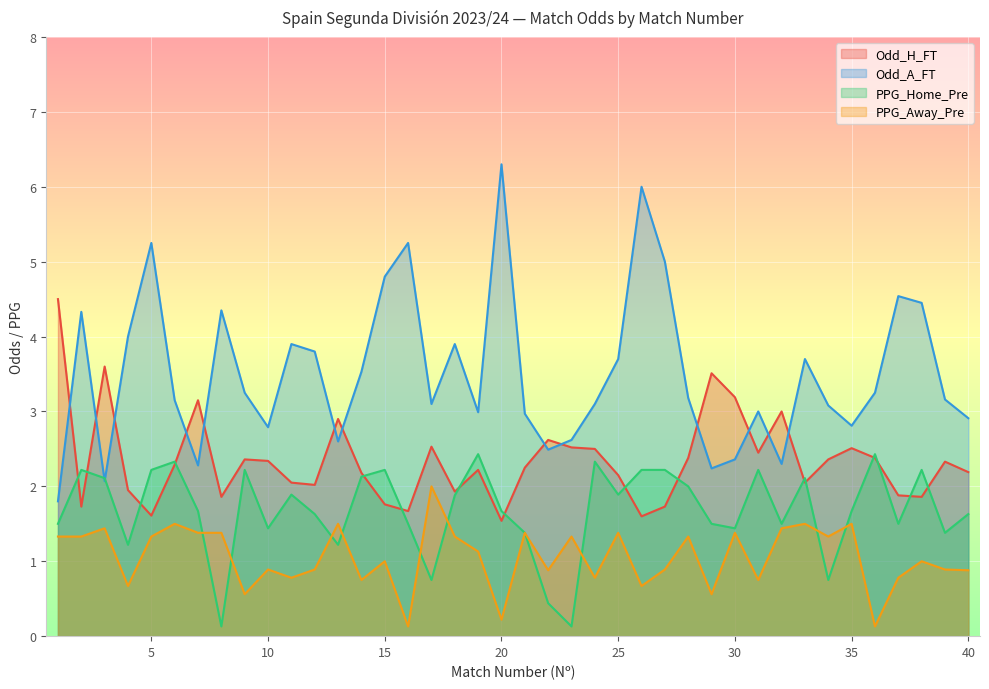

What are all the series names shown in the legend?

Odd_H_FT, Odd_A_FT, PPG_Home_Pre, PPG_Away_Pre